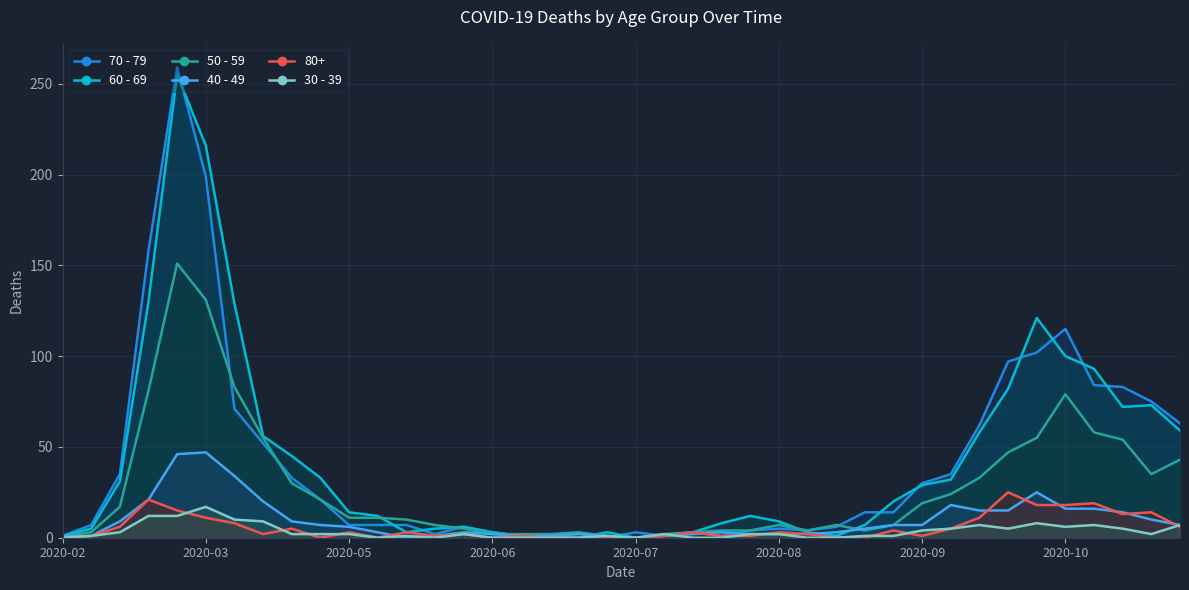

True or false: 70 - 79 and 30 - 39 intersect in this chart.

True